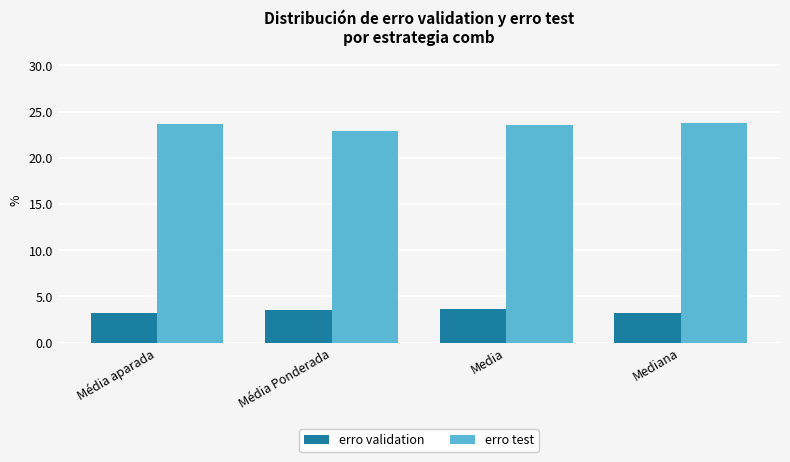

At Mediana, list the series in order from smallest to largest.

erro validation, erro test